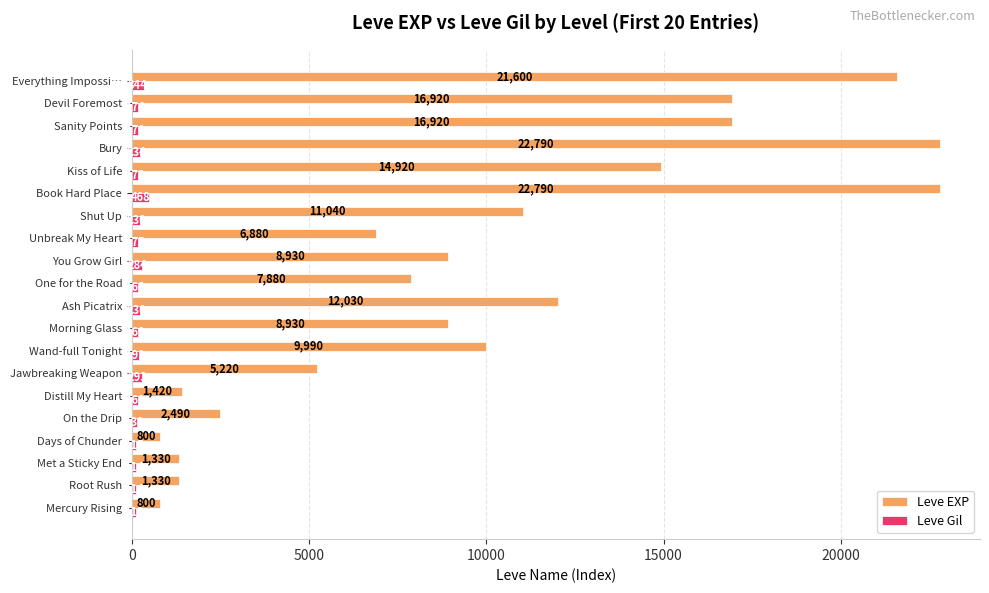

Which series has the largest range (max minus min)?

Leve EXP